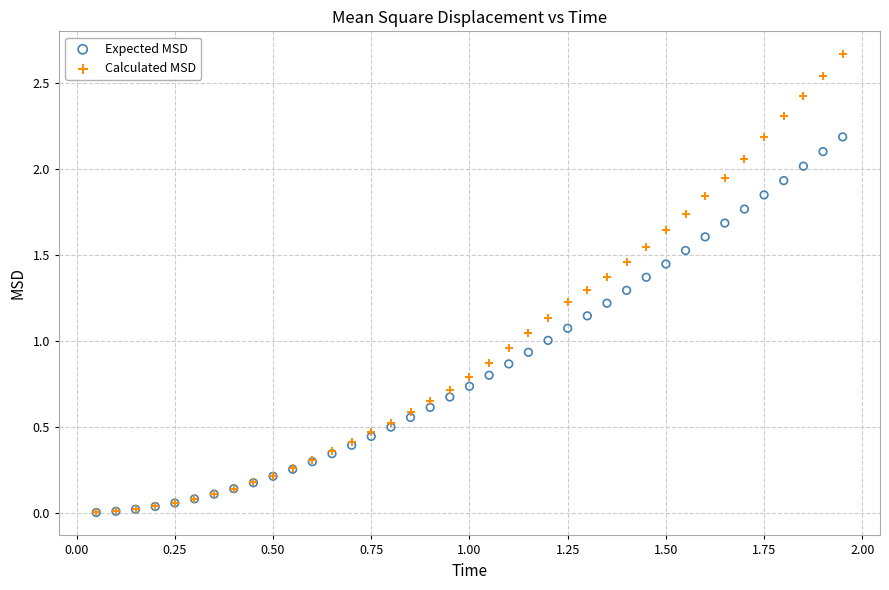

Which series has the widest spread of Y values?

Calculated MSD